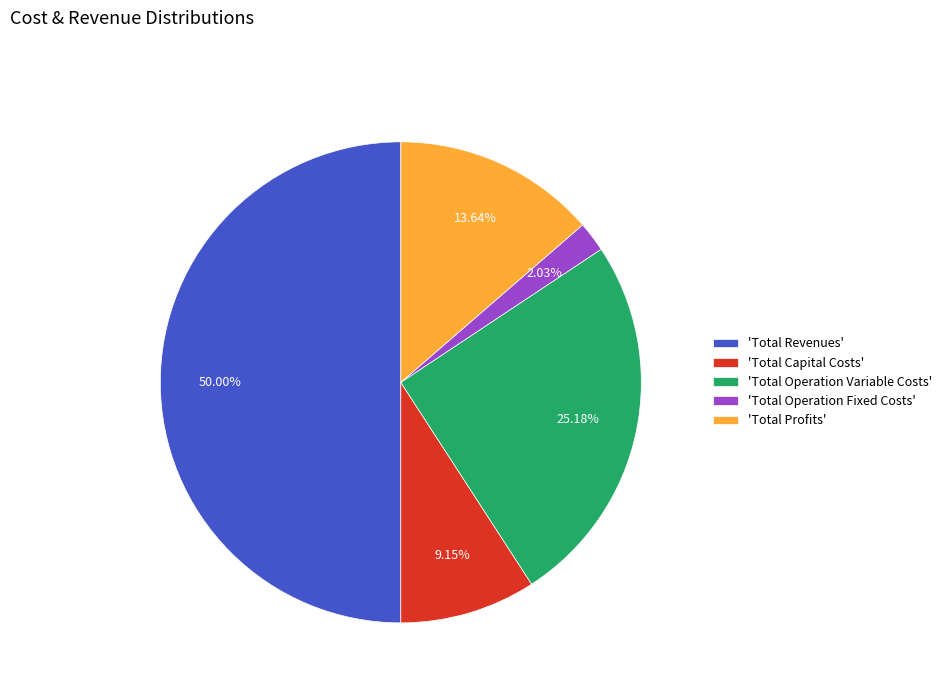

How many segments does this pie chart have?

5